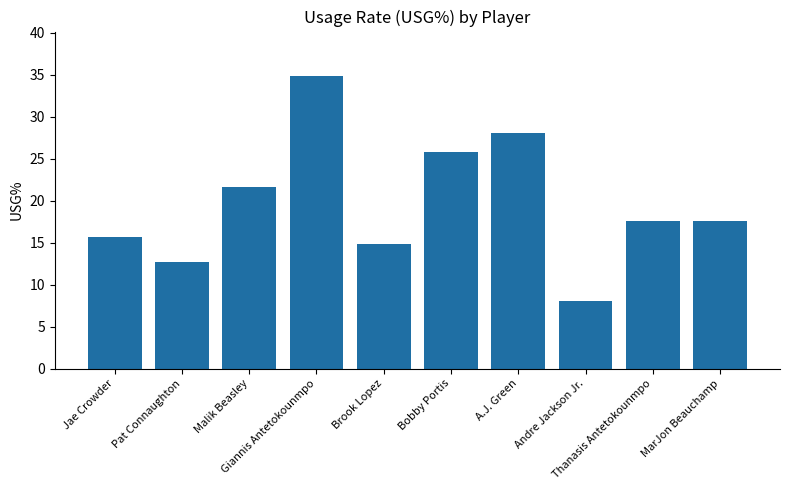

Reading left to right, list all the values displayed in this chart.

15.7	12.7	21.6	34.9	14.8	25.8	28.1	8.1	17.6	17.6